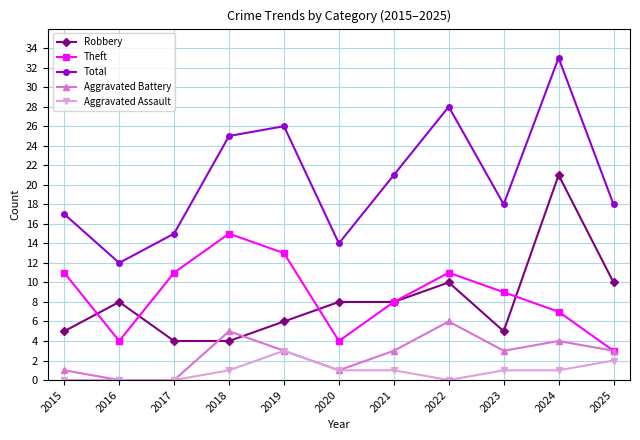

Read the Aggravated Battery value at 2024.

4